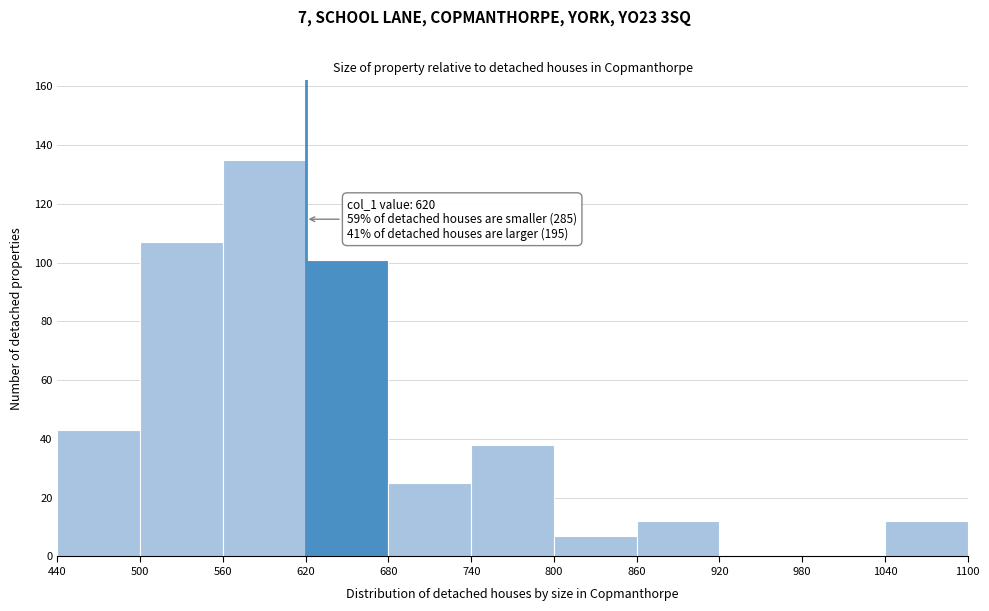

Over which range of the x-axis is the bar tallest?

560 to 620